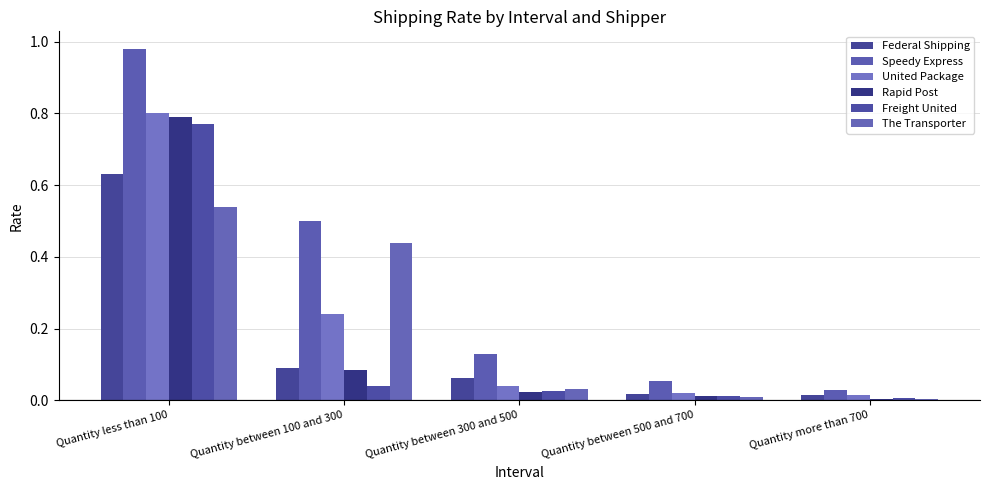

Which series changed the most between Quantity between 300 and 500 and Quantity between 500 and 700?

Speedy Express